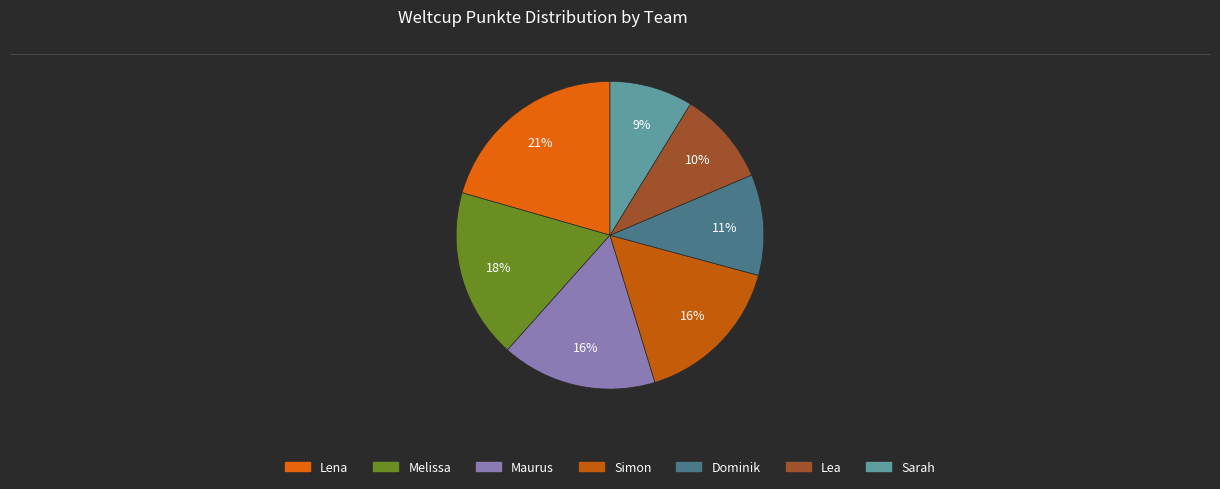

To the nearest percent, what is the difference between the largest and smallest slice percentages?

12%